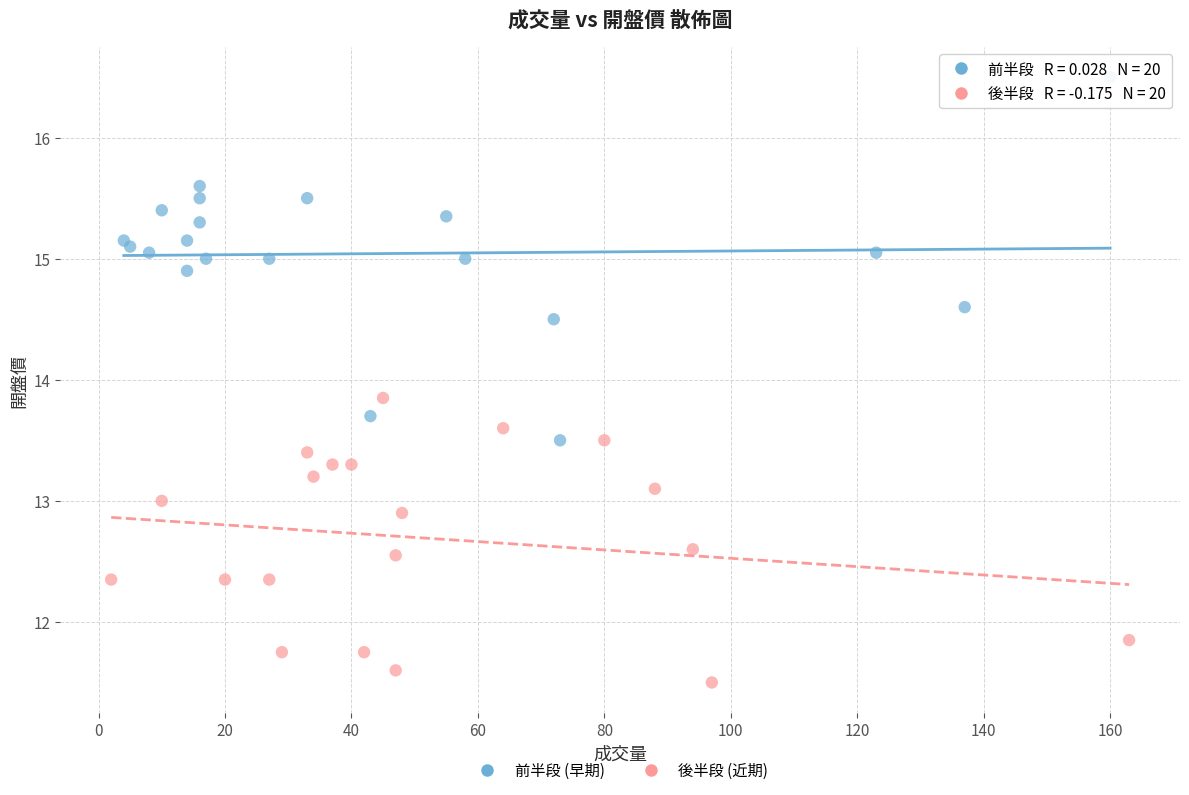

Which series has the largest Y range (max minus min)?

前半段 (早期)